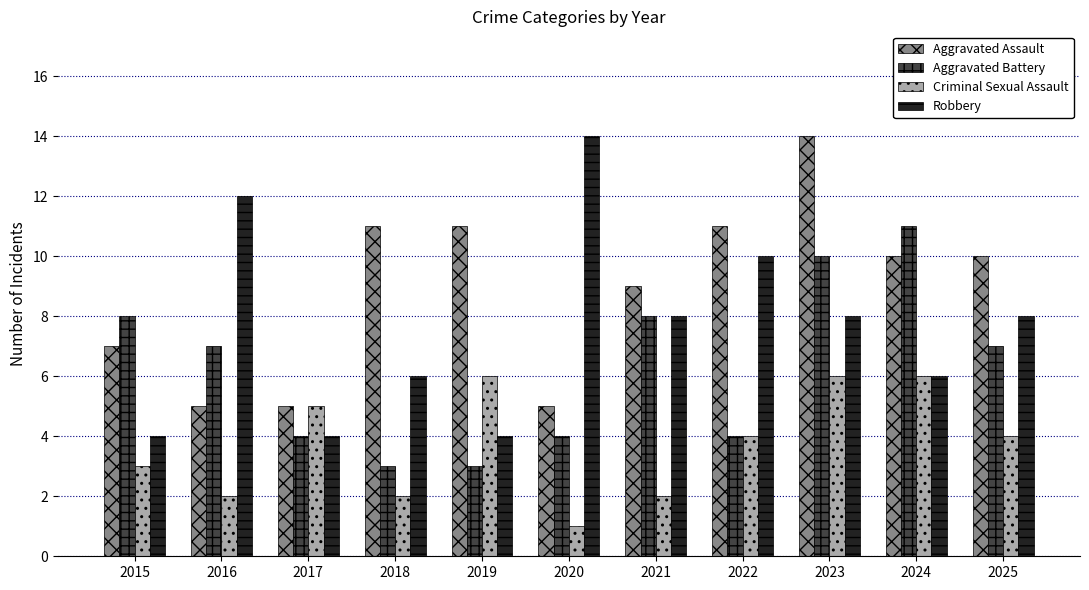

What are all the series names shown in the legend?

Aggravated Assault, Aggravated Battery, Criminal Sexual Assault, Robbery